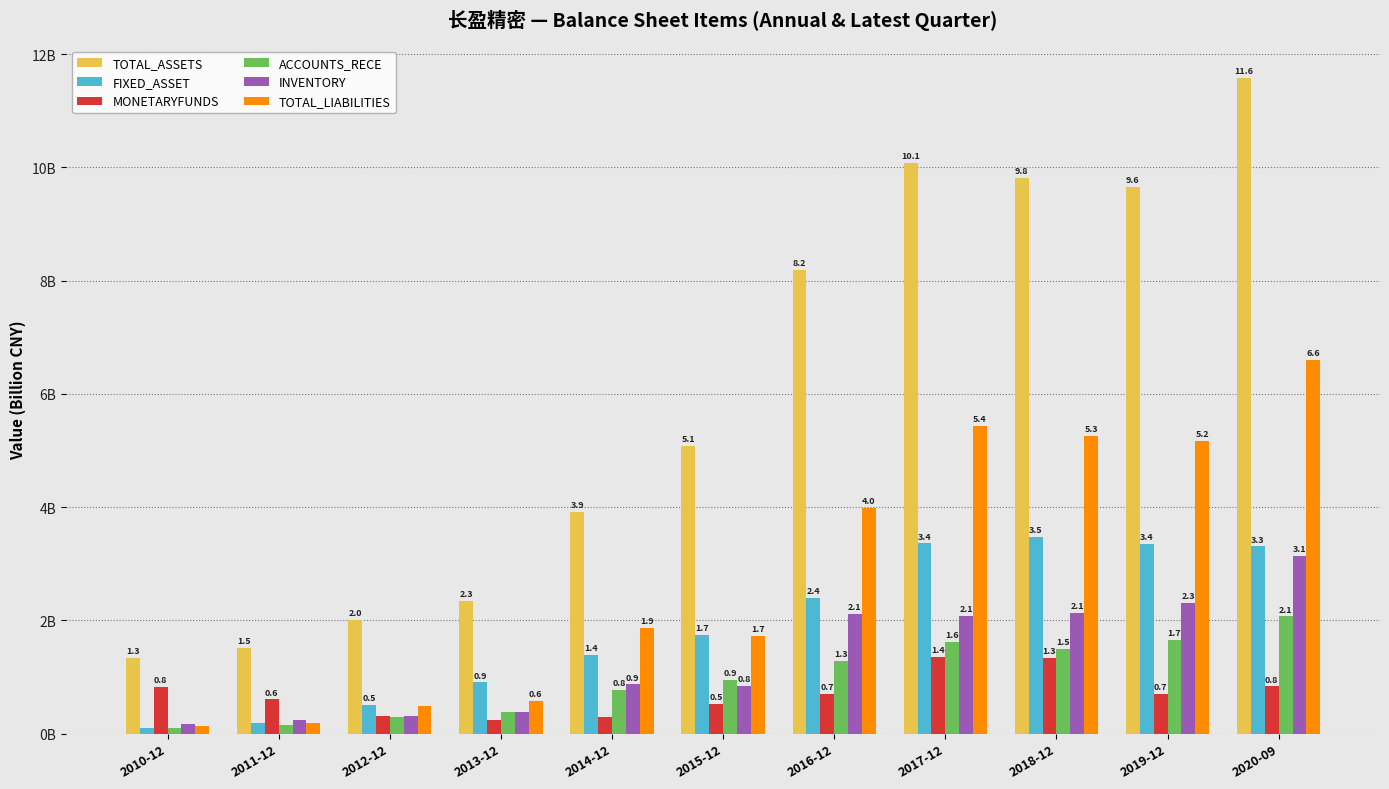

The TOTAL_ASSETS series shows 8.2 at 2016-12. True or false?

True